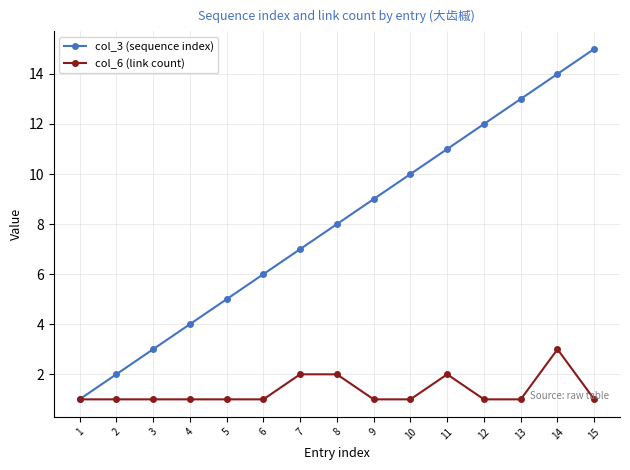

True or false: col_6 (link count) has a value of 1 at 5.

True